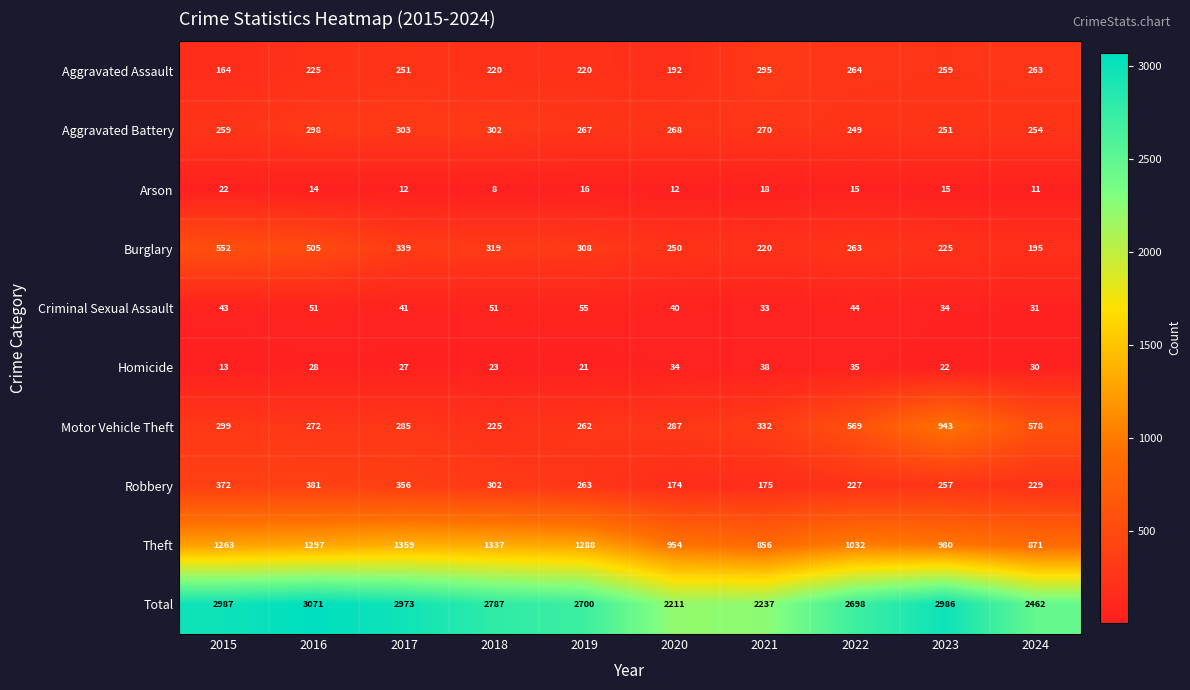

True or false: Homicide has a value of 11 at 2023.

False